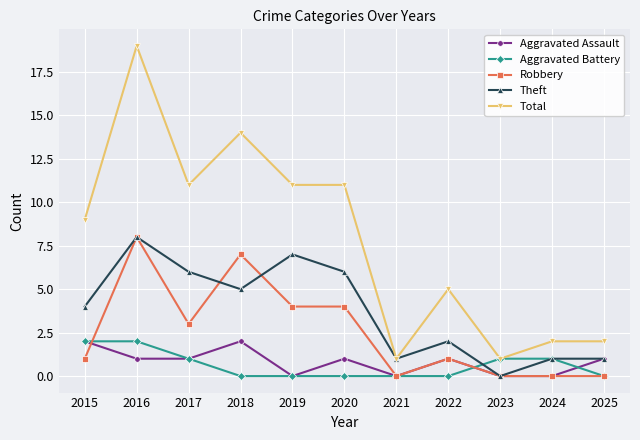

What are all the series names shown in the legend?

Aggravated Assault, Aggravated Battery, Robbery, Theft, Total